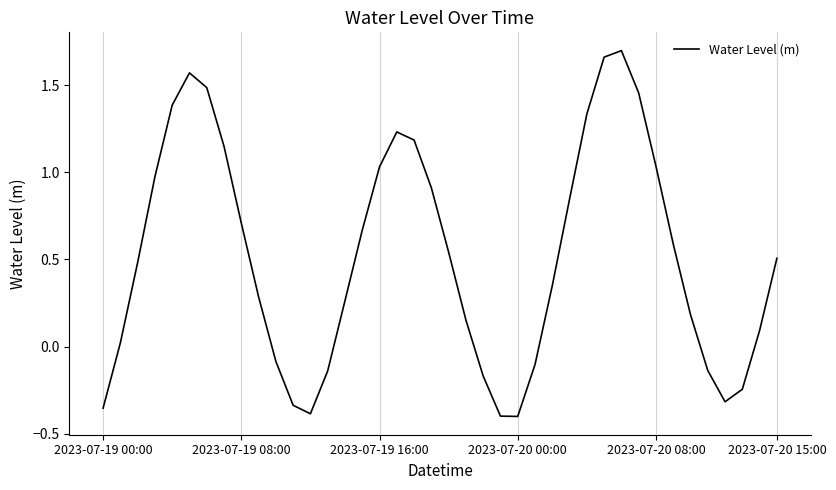

What is the change in value from 2023-07-19 00:00 to 2023-07-19 16:00?

+1.4